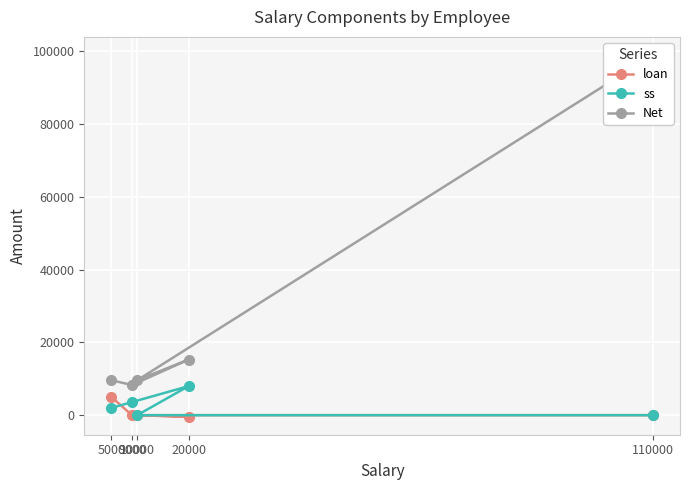

What is the label of the 1st point from the right?

110000